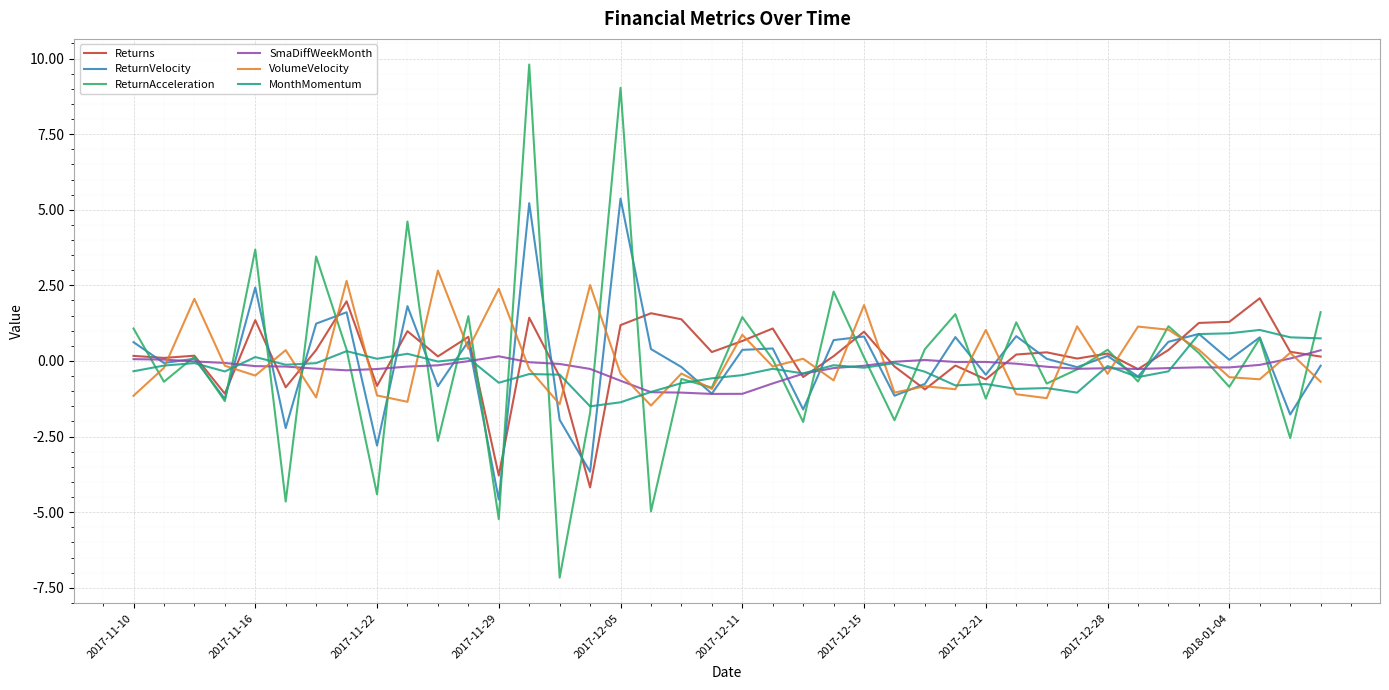

What is the maximum value for VolumeVelocity?

3.0